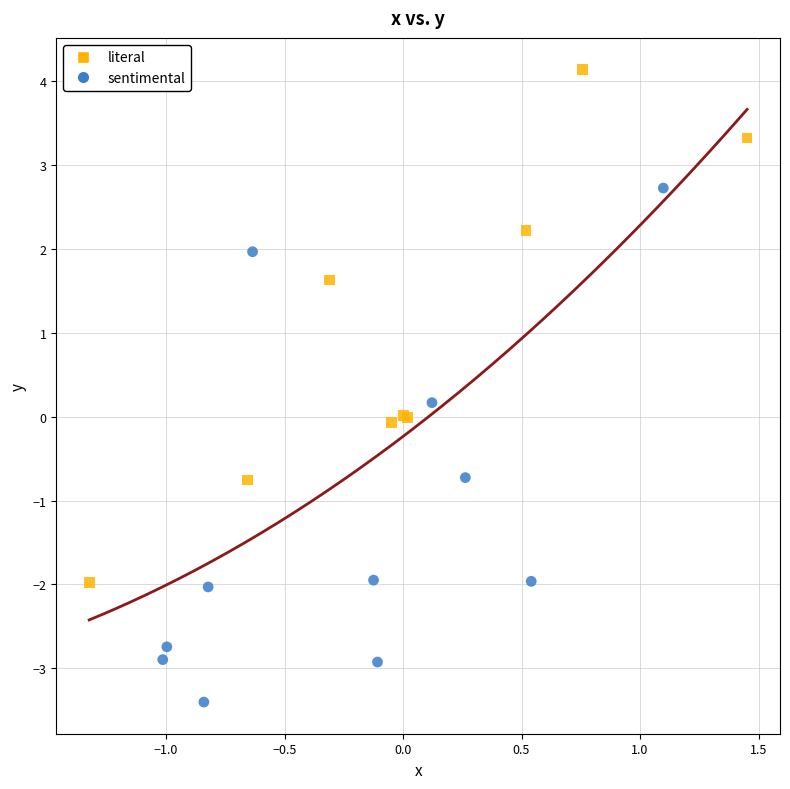

Which series contains the lowest Y value?

sentimental